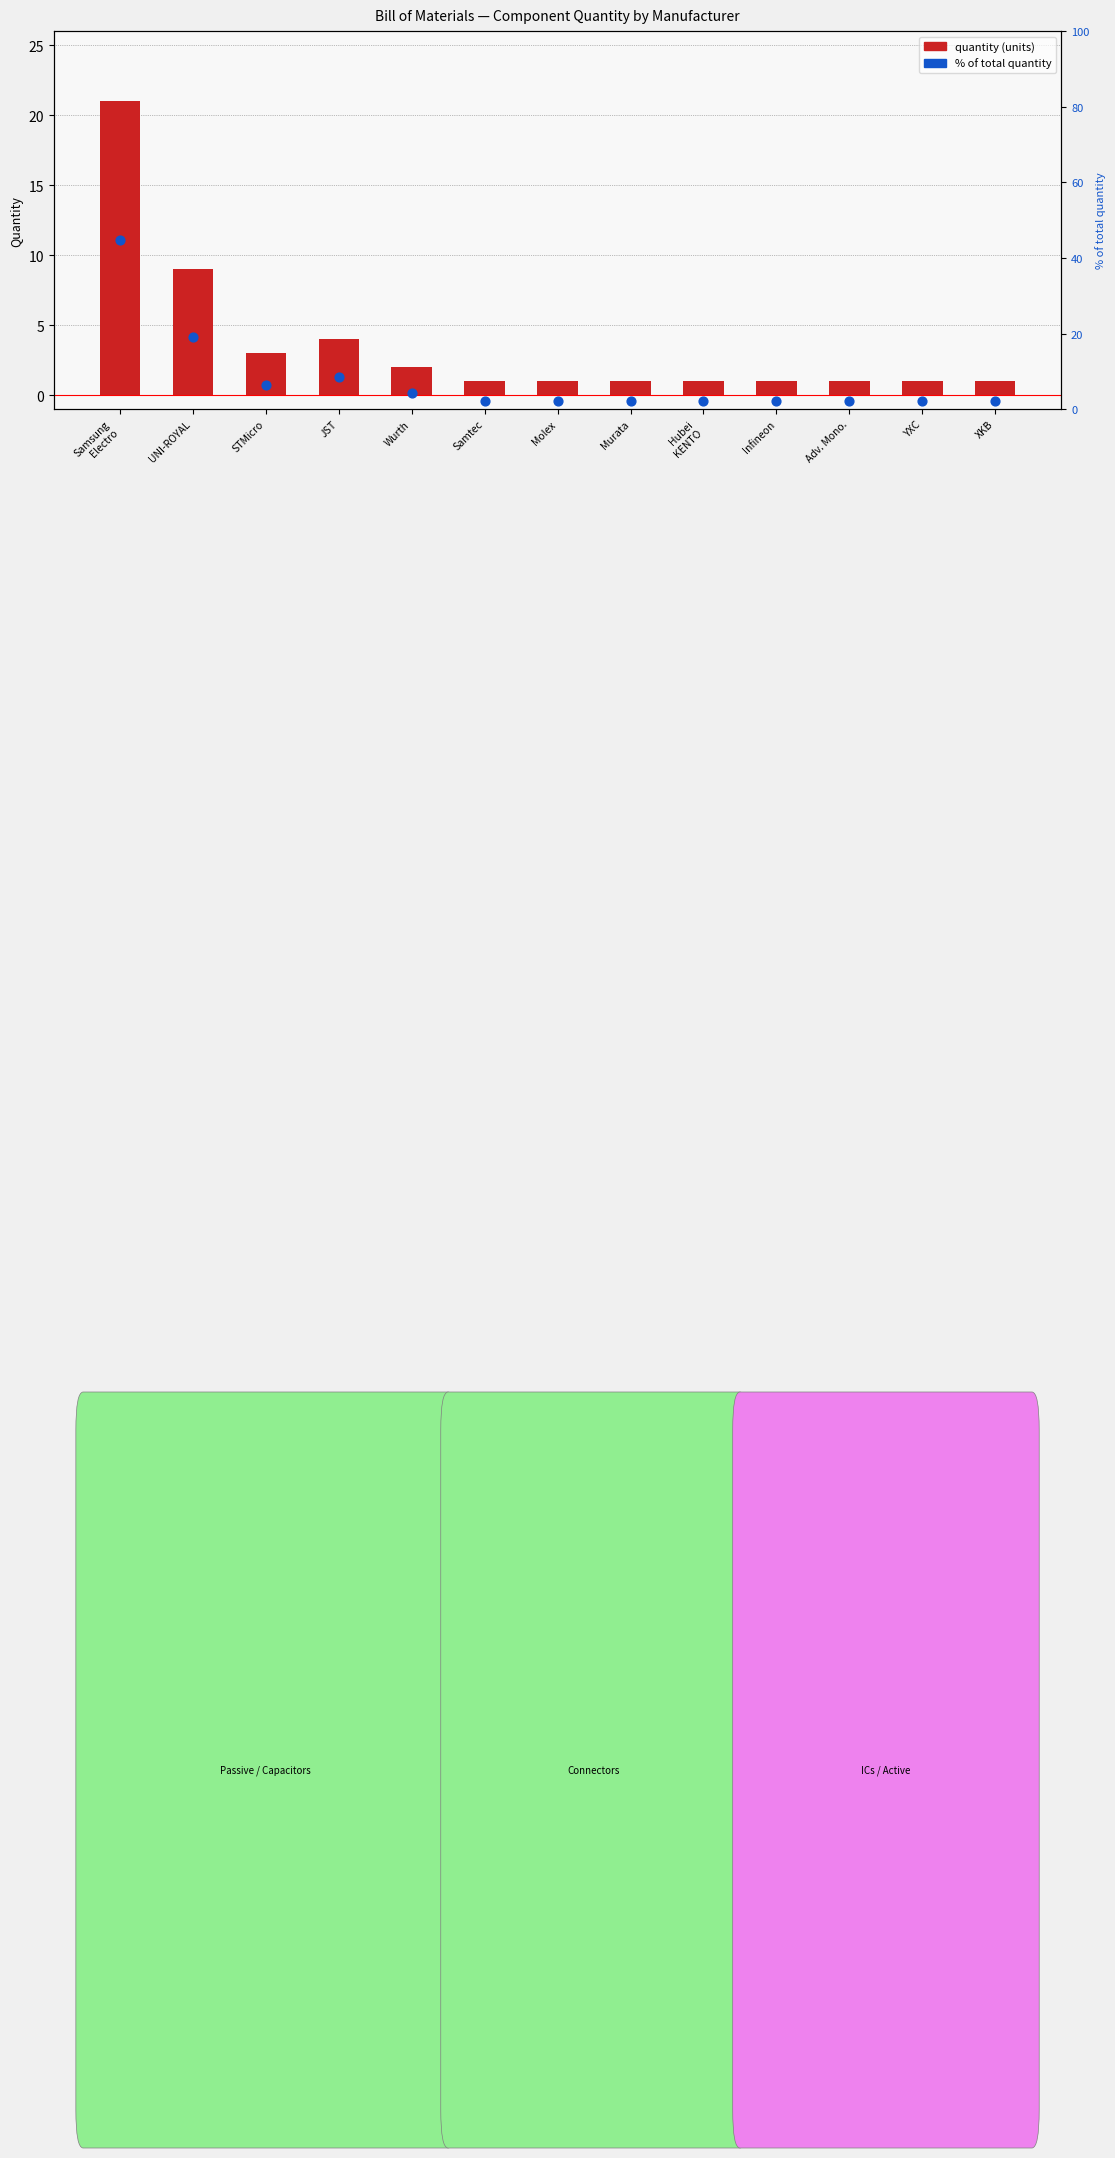

What is the total value across all series at Samsung
Electro?

65.7